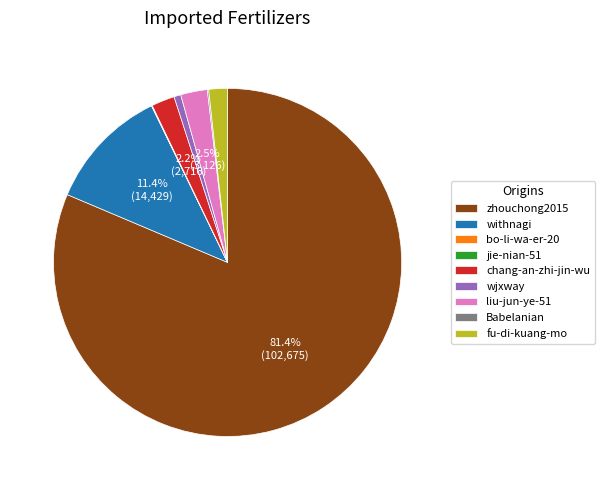

Between liu-jun-ye-51 and withnagi, which is larger?

withnagi